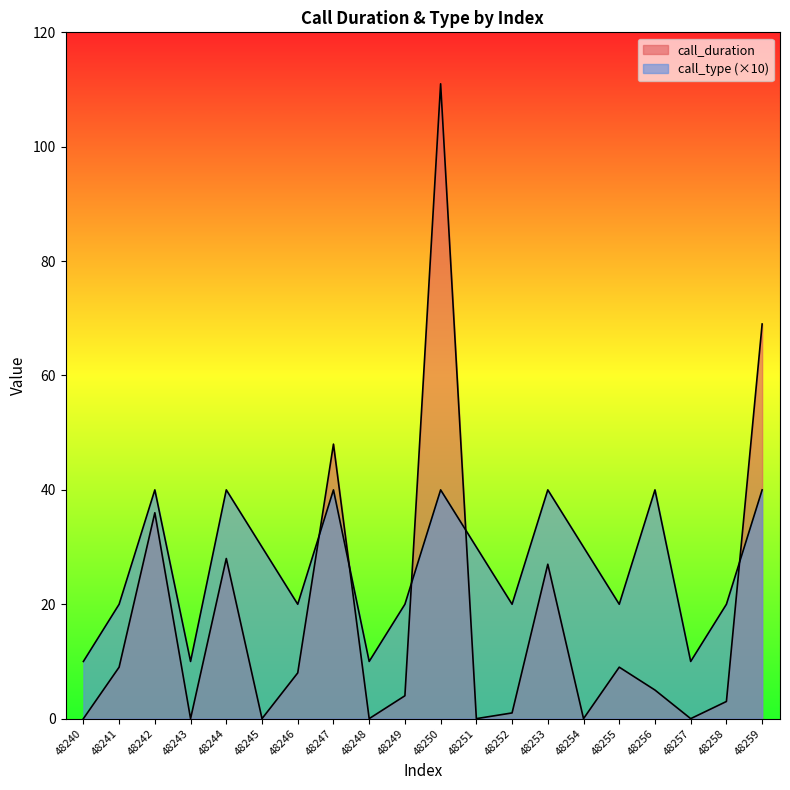

Between 48242 and 48243, which series saw the biggest shift?

call_duration